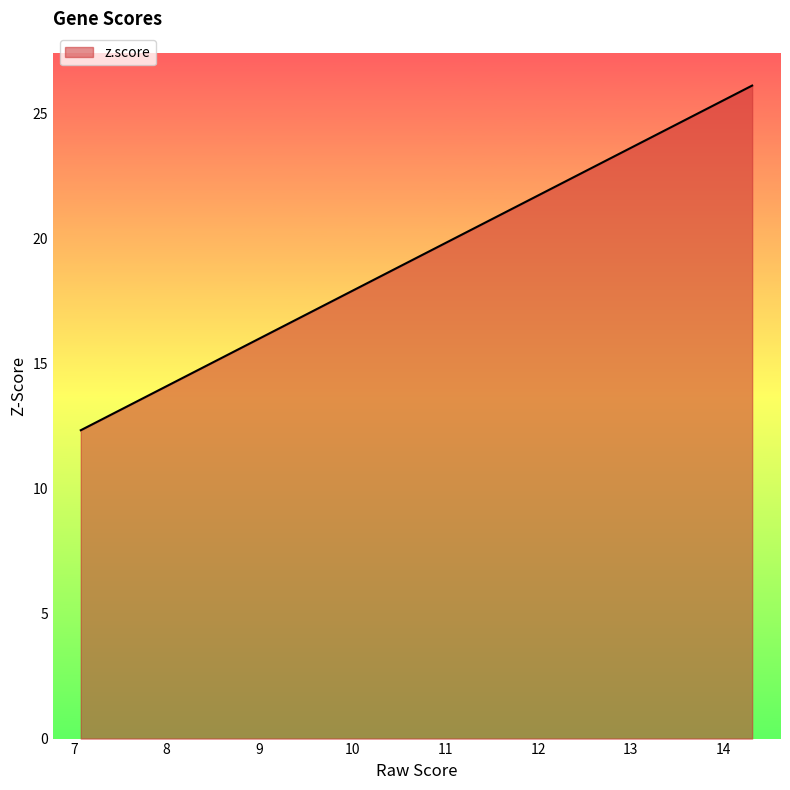

What is the smallest value displayed?

12.3